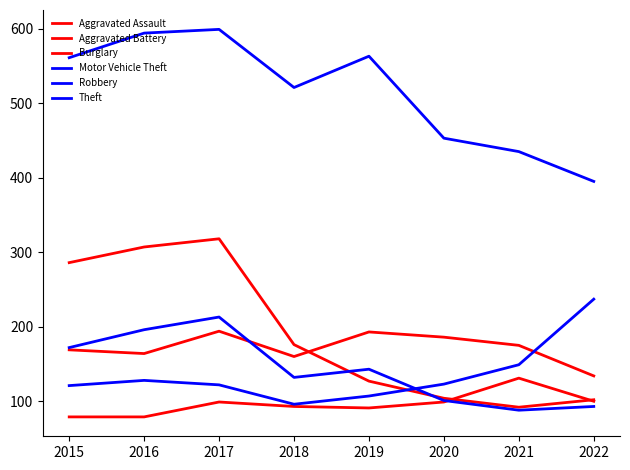

Which series has the largest total across all categories?

Theft